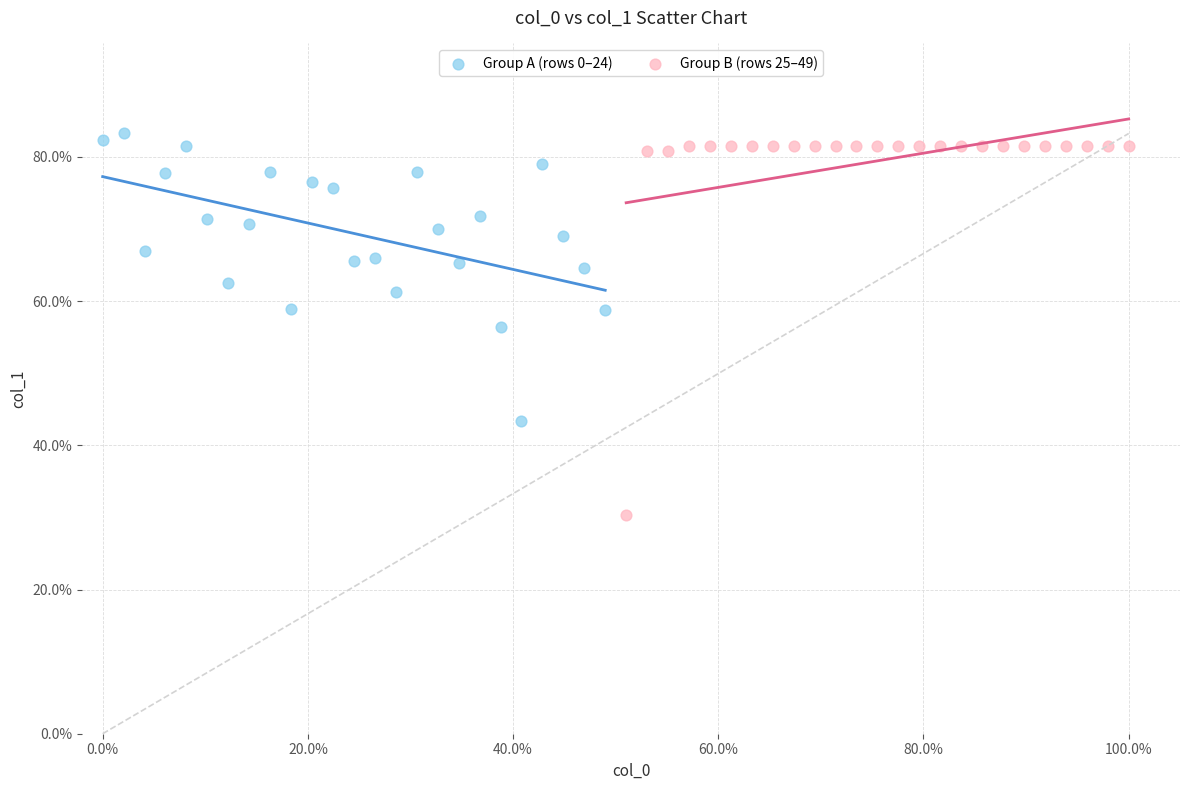

What are all the series names shown in the legend?

Group A (rows 0–24), Group B (rows 25–49)